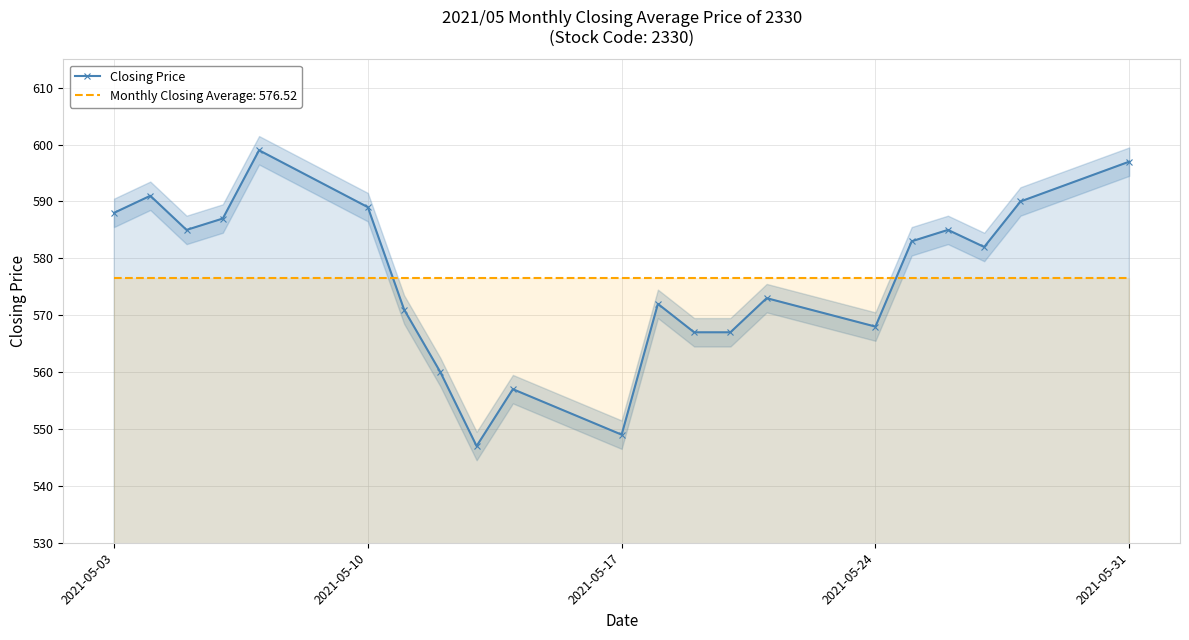

Is it true that Monthly Closing Average: 576.52 equals 819.8 at 2021-05-10?

False